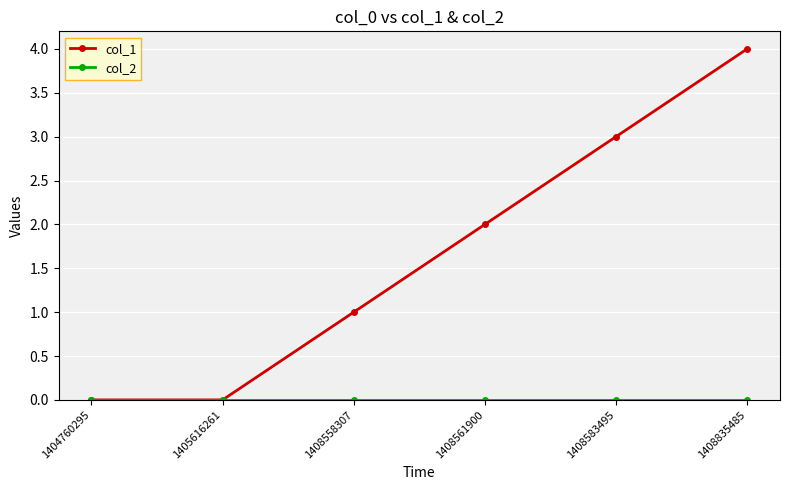

Which series has the largest total across all categories?

col_1